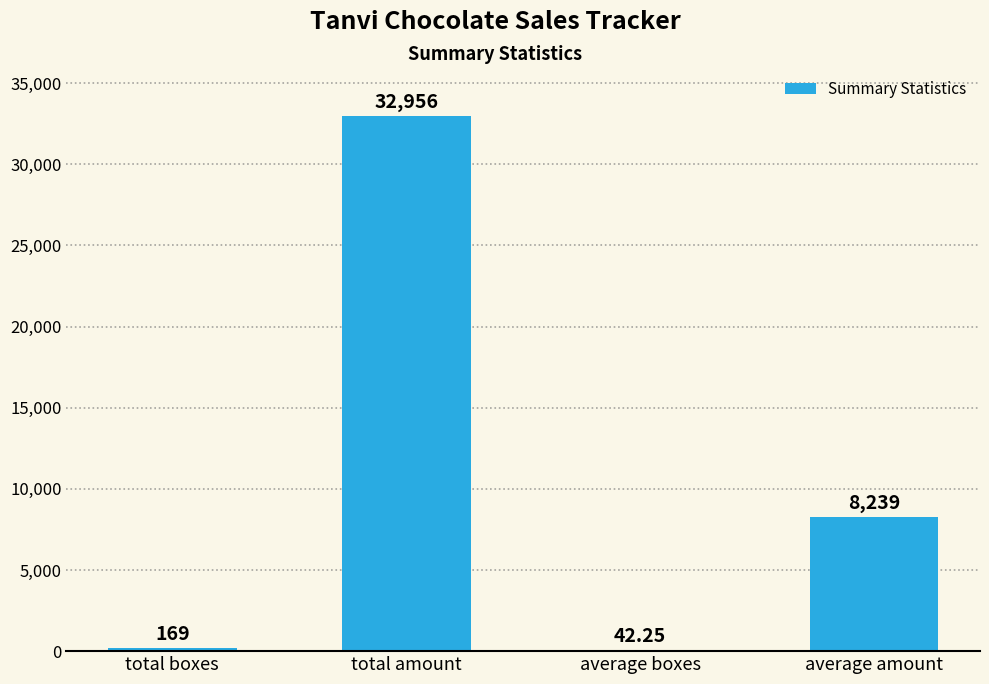

Are the bars horizontal?

No